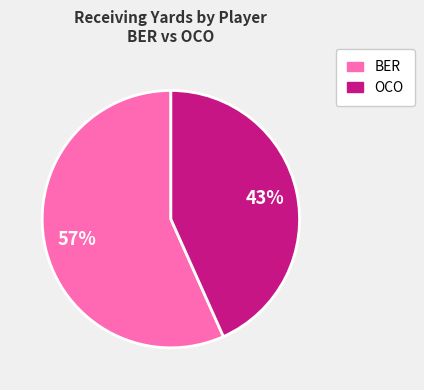

Is there any slice that represents more than half of the pie?

Yes